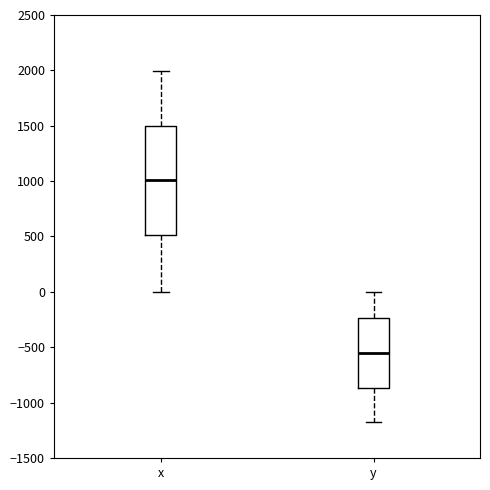

Which box has the lowest median line?

y